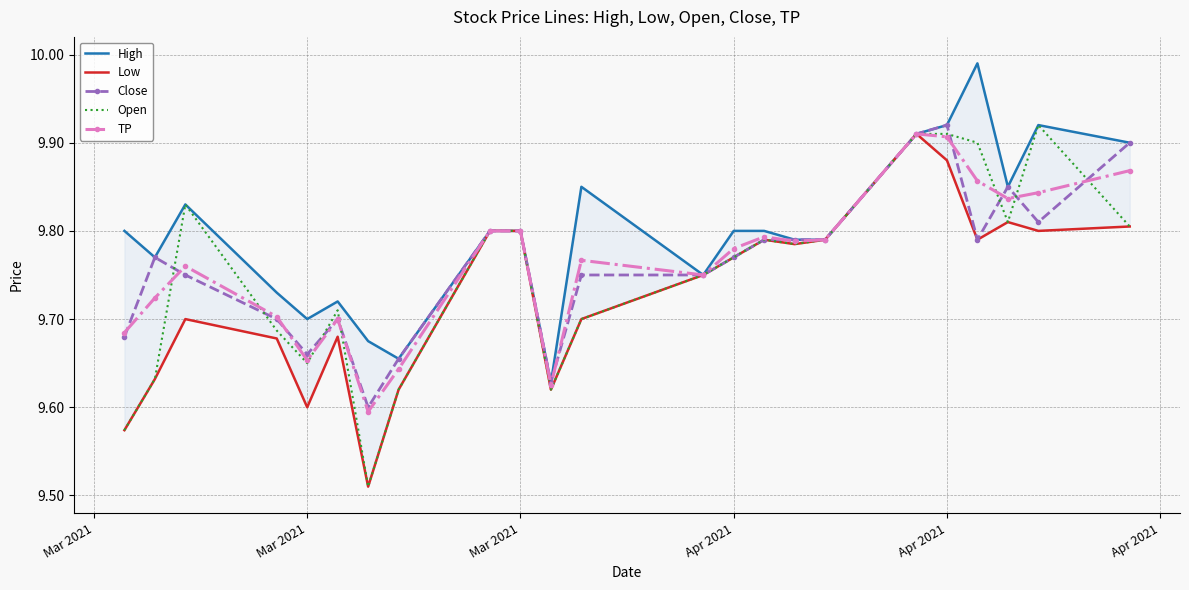

What is the value of the Open point at the 23rd from the left?

9.8